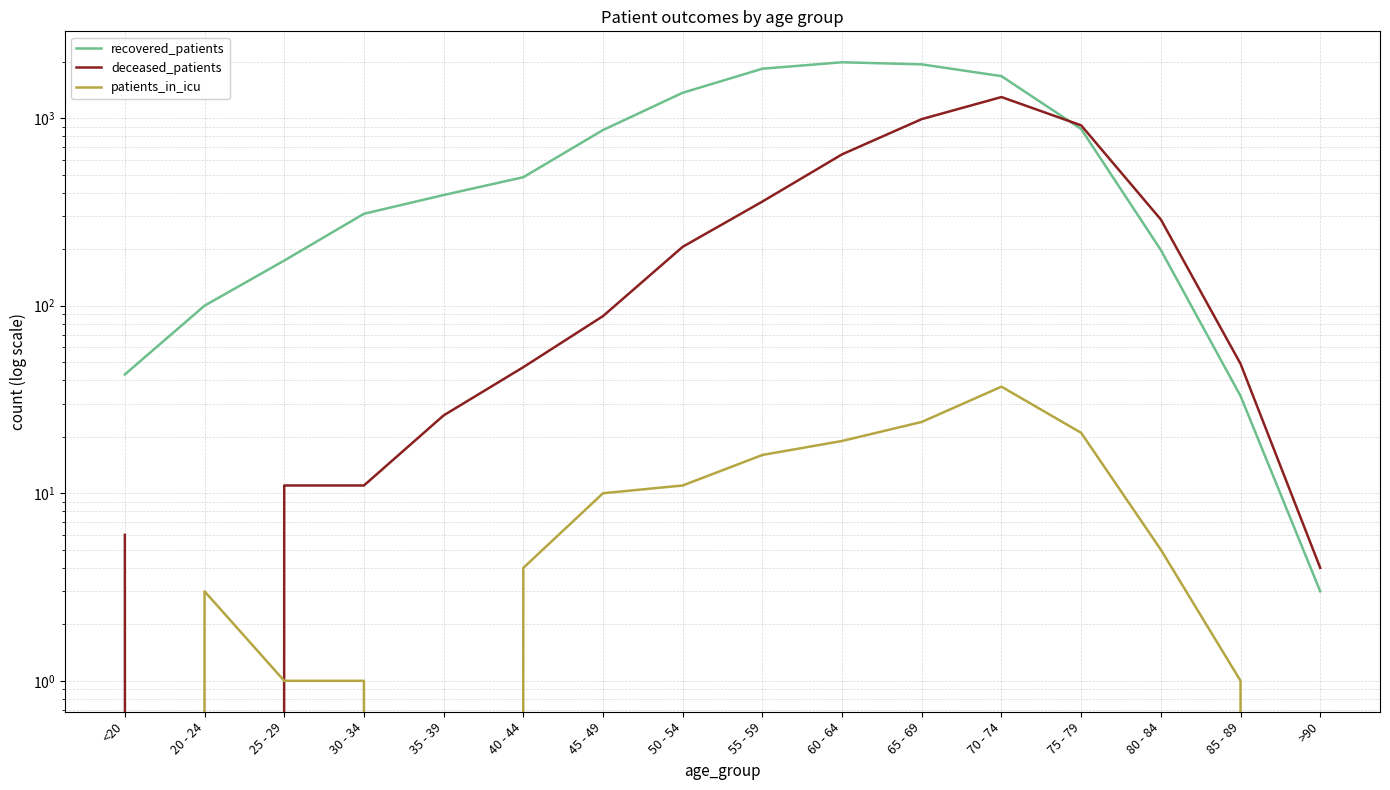

Reading left to right, extract all data points from this chart.

recovered_patients: <20=43	20 - 24=100	25 - 29=174	30 - 34=309	35 - 39=389	40 - 44=484	45 - 49=864	50 - 54=1365	55 - 59=1834	60 - 64=1985	65 - 69=1934	70 - 74=1674	75 - 79=875	80 - 84=198	85 - 89=33	>90=3
deceased_patients: <20=6	20 - 24=0	25 - 29=11	30 - 34=11	35 - 39=26	40 - 44=47	45 - 49=88	50 - 54=206	55 - 59=359	60 - 64=641	65 - 69=988	70 - 74=1295	75 - 79=915	80 - 84=288	85 - 89=49	>90=4
patients_in_icu: <20=0	20 - 24=3	25 - 29=1	30 - 34=1	35 - 39=0	40 - 44=4	45 - 49=10	50 - 54=11	55 - 59=16	60 - 64=19	65 - 69=24	70 - 74=37	75 - 79=21	80 - 84=5	85 - 89=1	>90=0